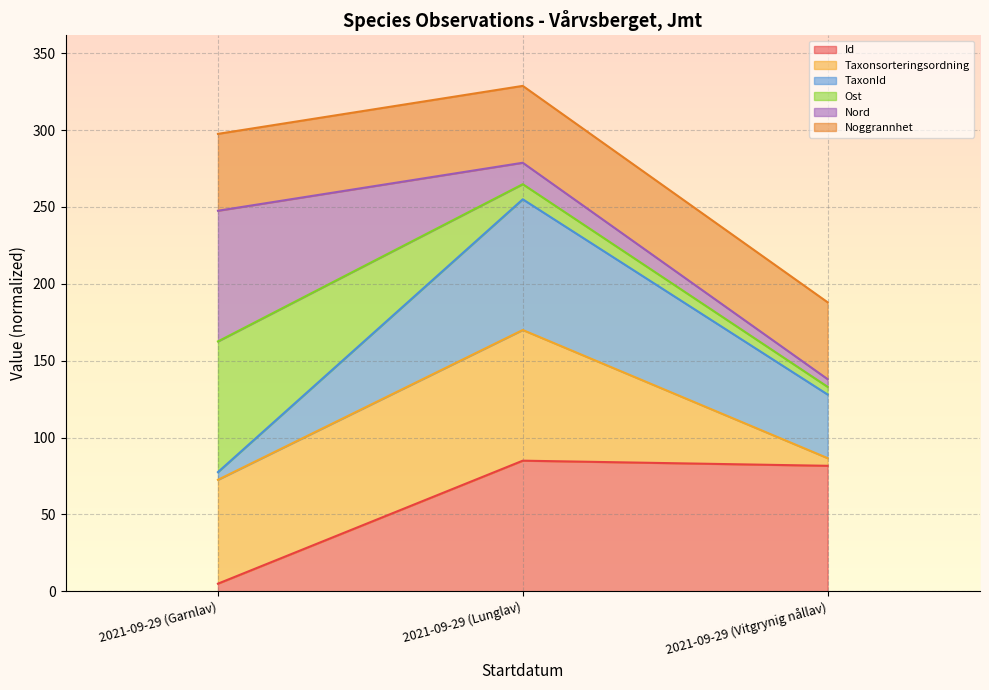

What position from the right is 2021-09-29 (Vitgrynig nållav)?

1